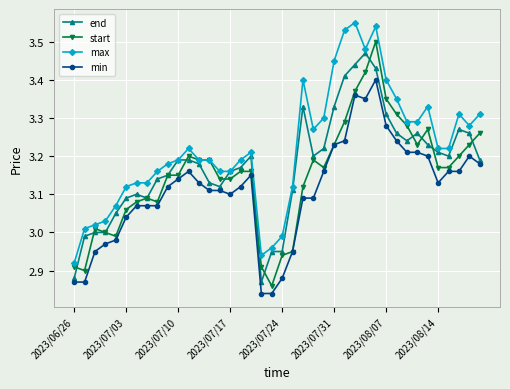

Rank the series by their average value, from lowest to highest.

min, start, end, max